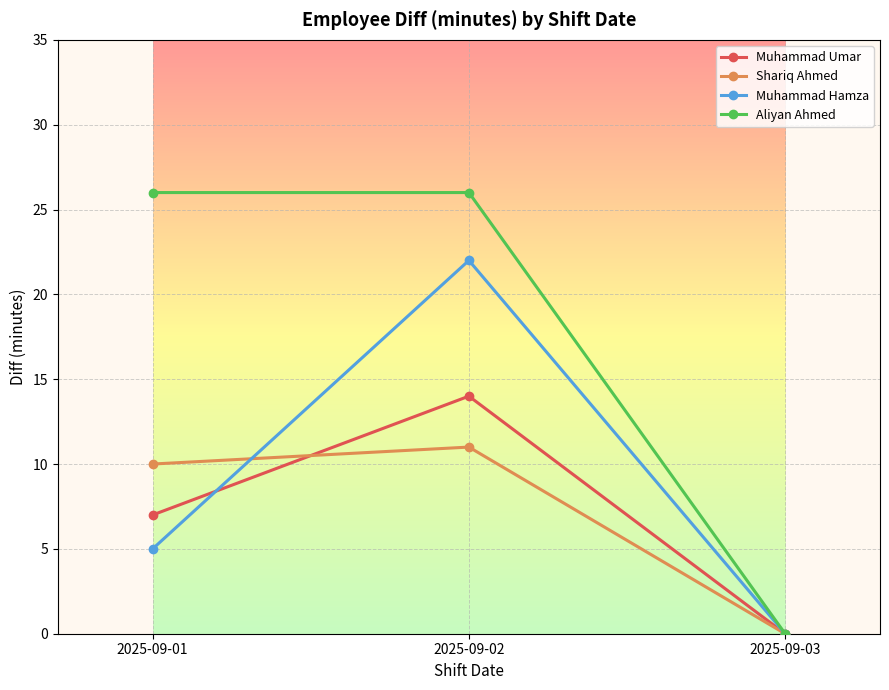

Reading left to right, what are all the values shown in this chart?

Muhammad Umar: 7	14	0
Shariq Ahmed: 10	11	0
Muhammad Hamza: 5	22	0
Aliyan Ahmed: 26	26	0